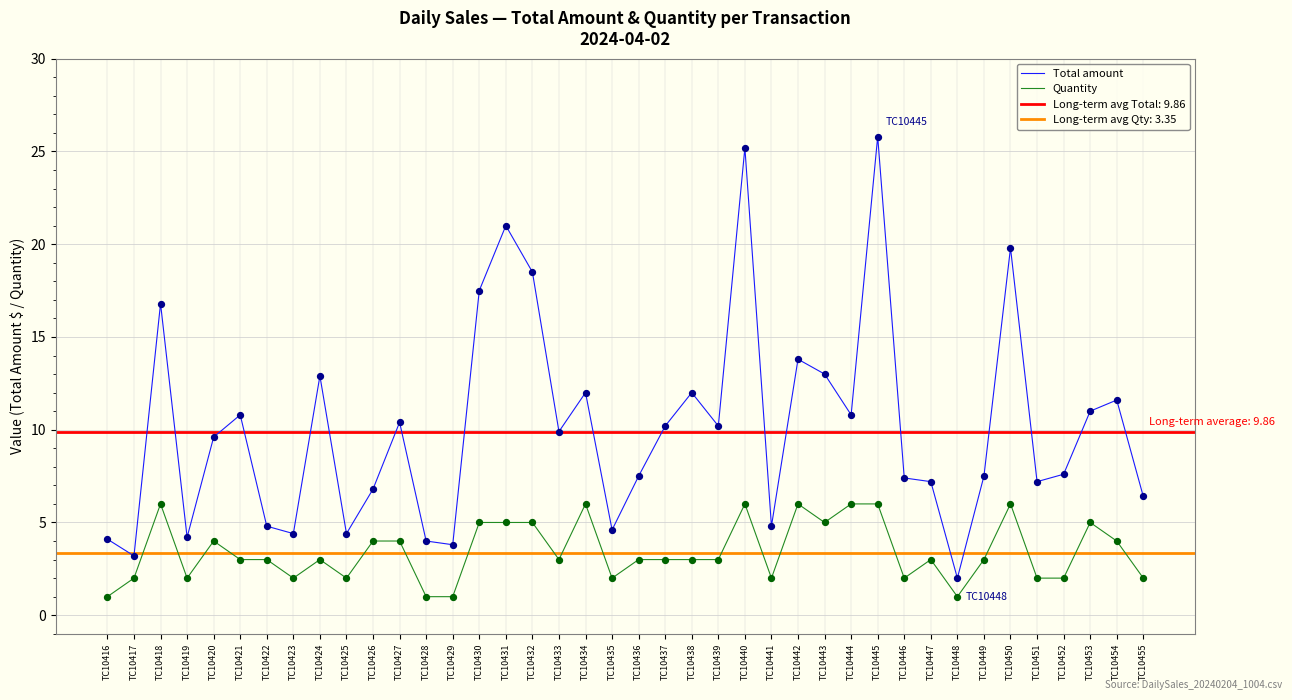

At which category is the sum across all series the highest?

TC10445